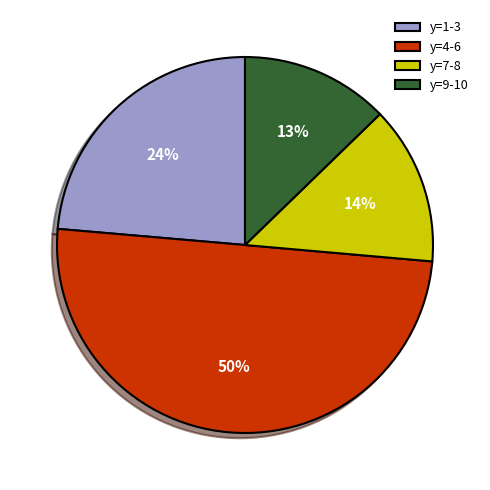

Do y=9-10 and y=4-6 together represent more than half of the pie?

Yes